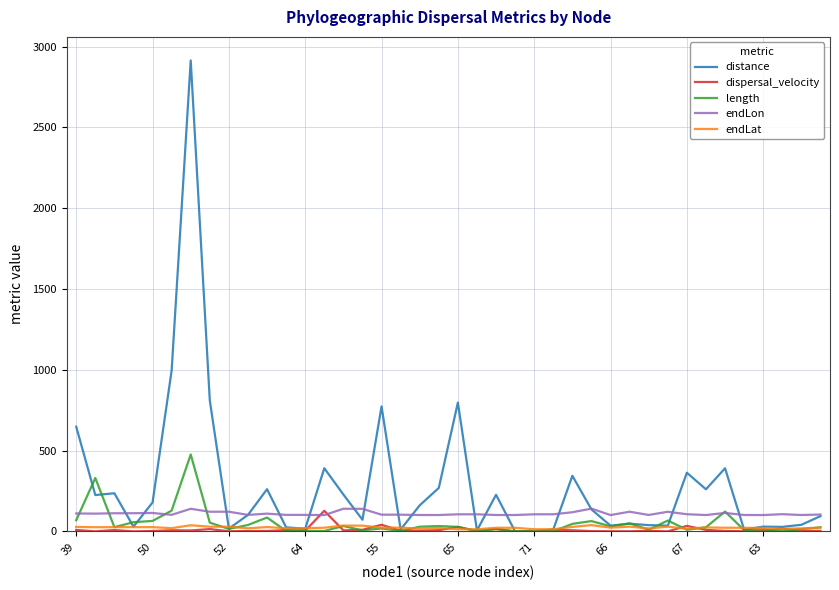

What is the minimum value for endLon?

101.5